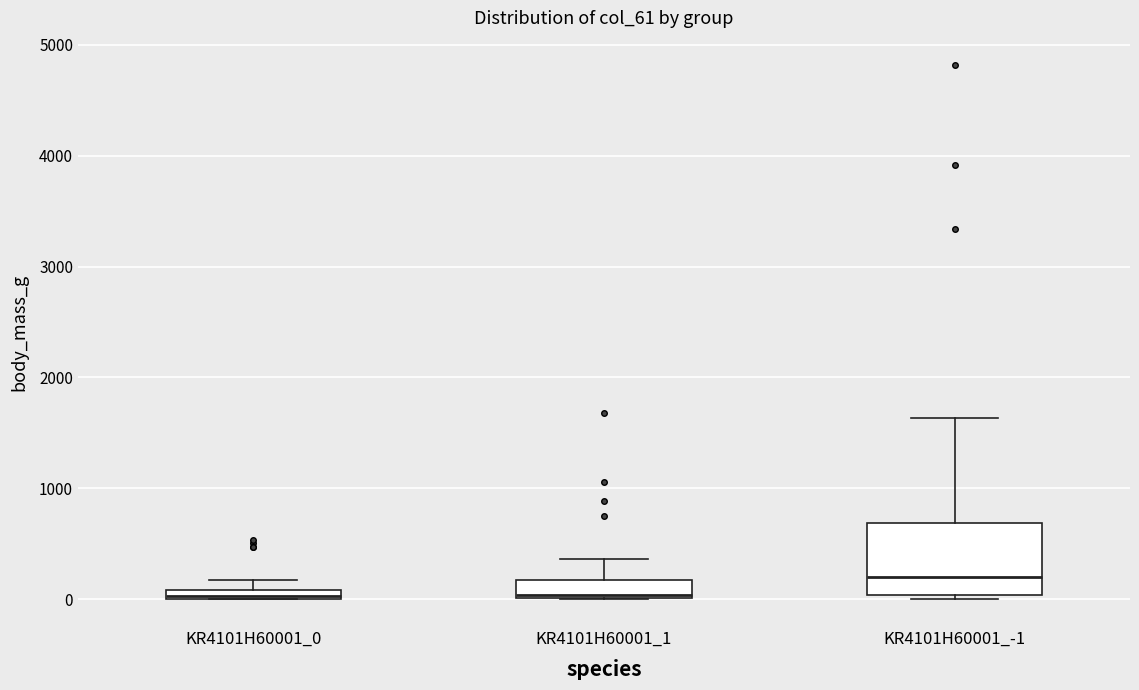

Which box's median line is the highest?

KR4101H60001_-1